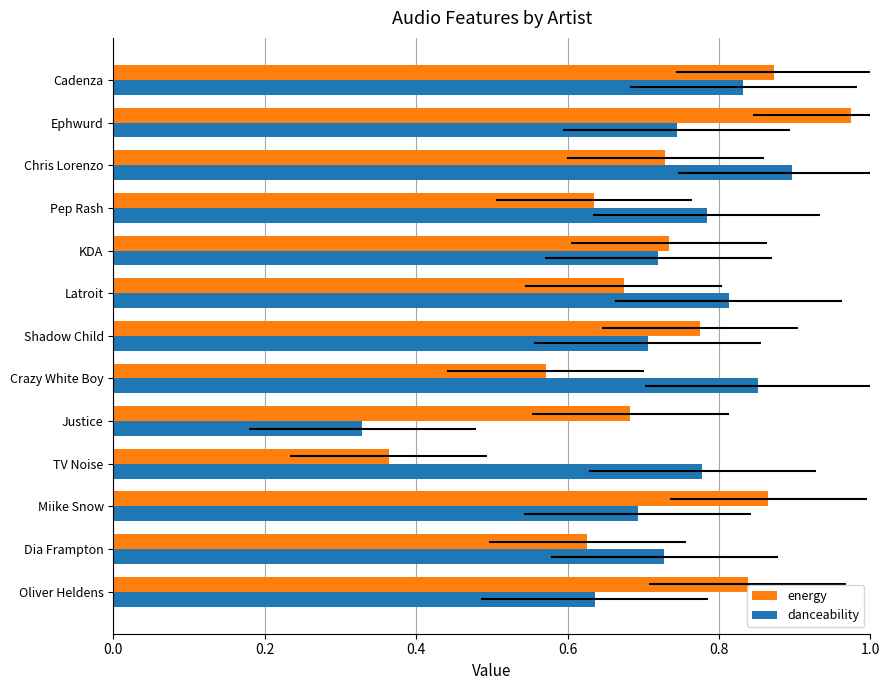

What is the value of the energy bar at the 11th from the left?

0.7